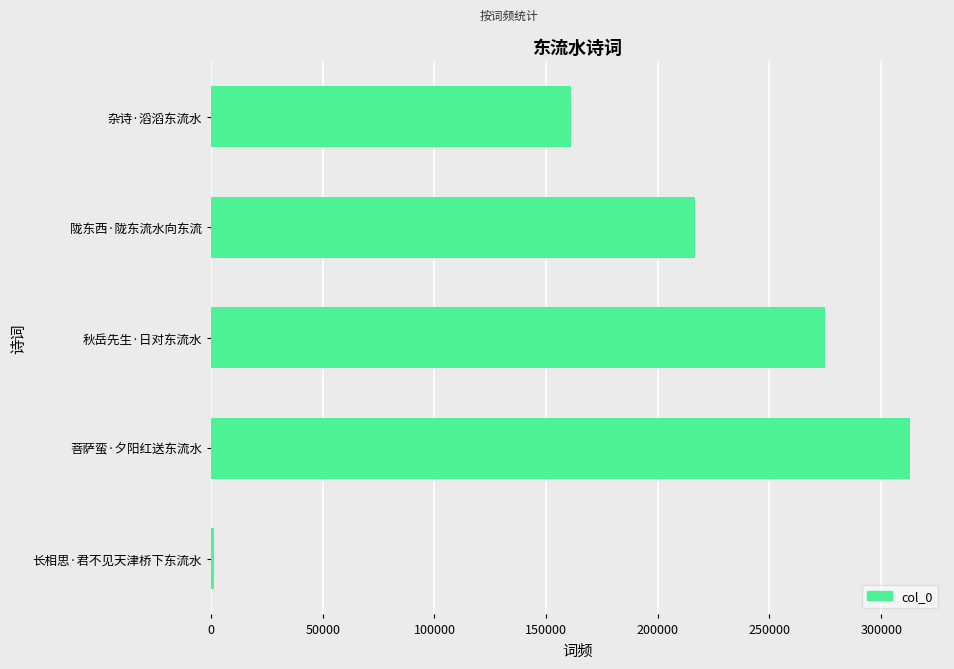

Which has a higher value, 杂诗·滔滔东流水 or 长相思·君不见天津桥下东流水?

杂诗·滔滔东流水